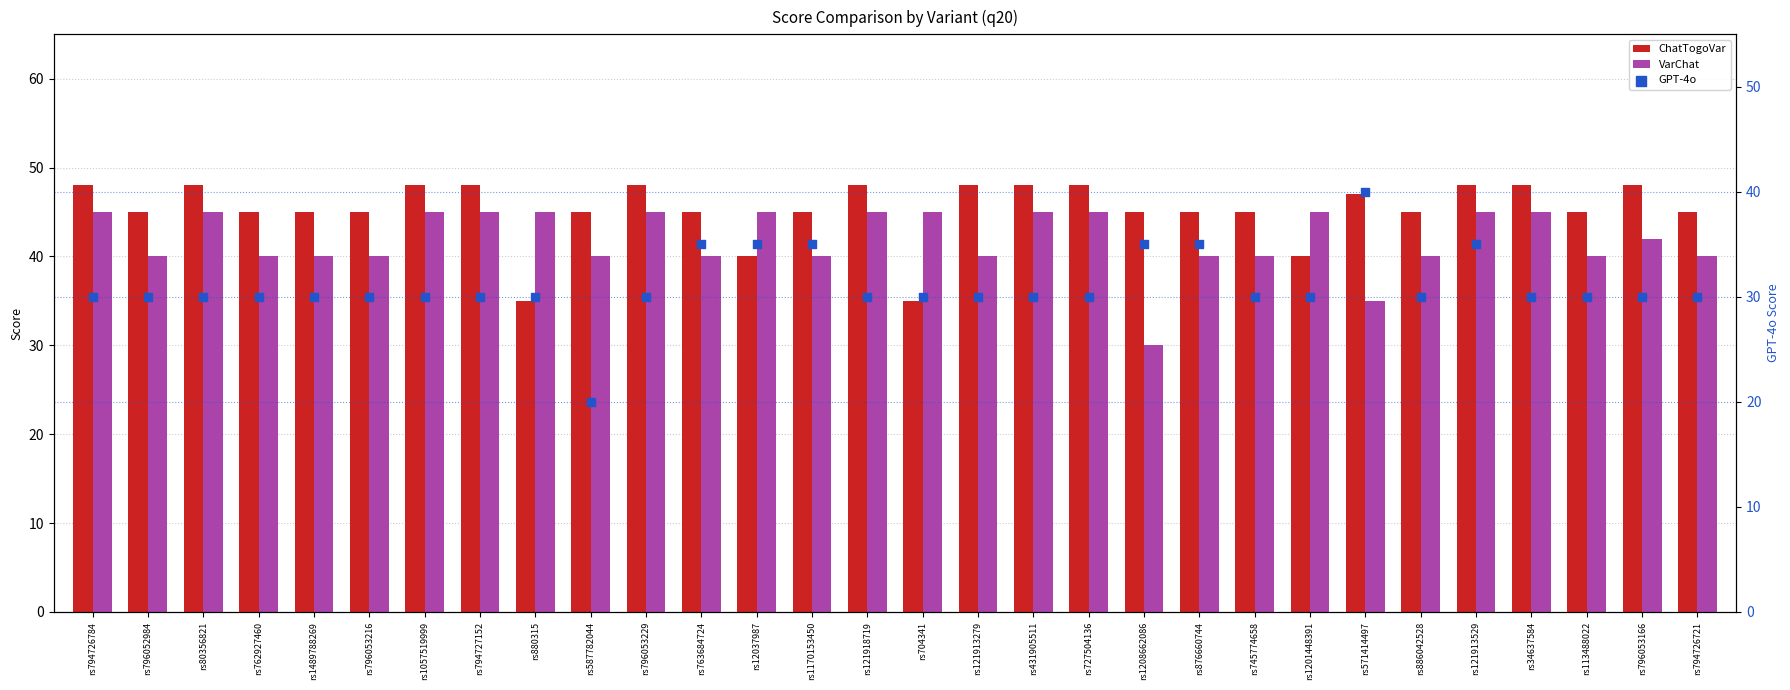

Which series has the largest total across all categories?

ChatTogoVar